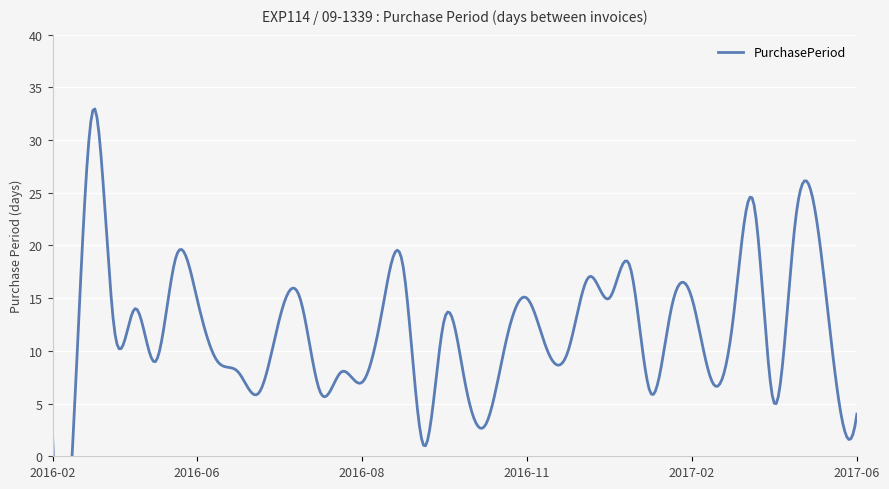

The value at 2017-04-11 is 5. True or false?

True